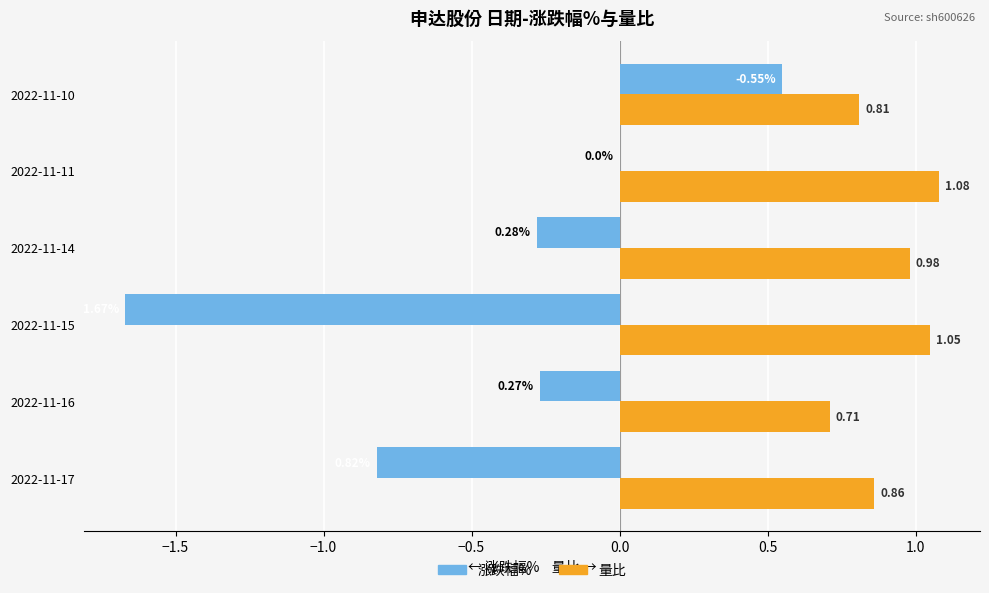

Which series changed the most between 2022-11-17 and 2022-11-11?

涨跌幅%